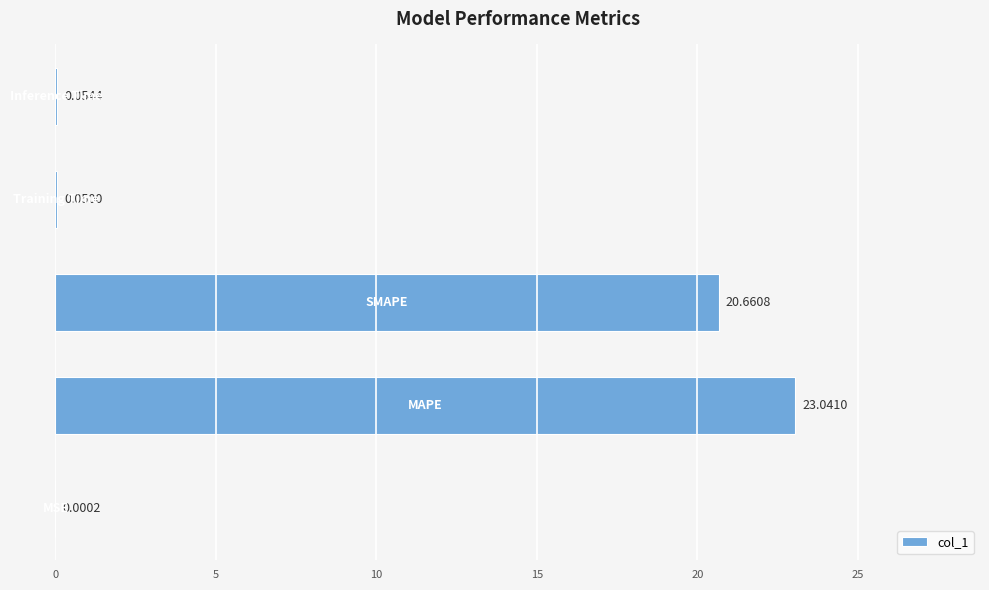

What is the sum of all values?

43.8